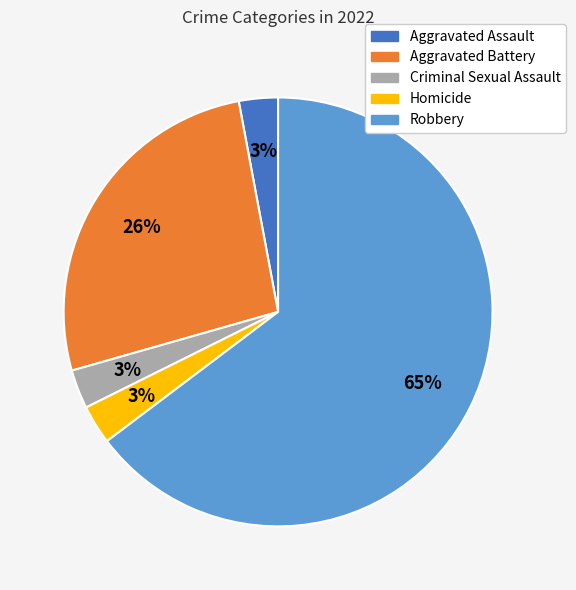

To the nearest percent, what portion does Criminal Sexual Assault represent?

3%